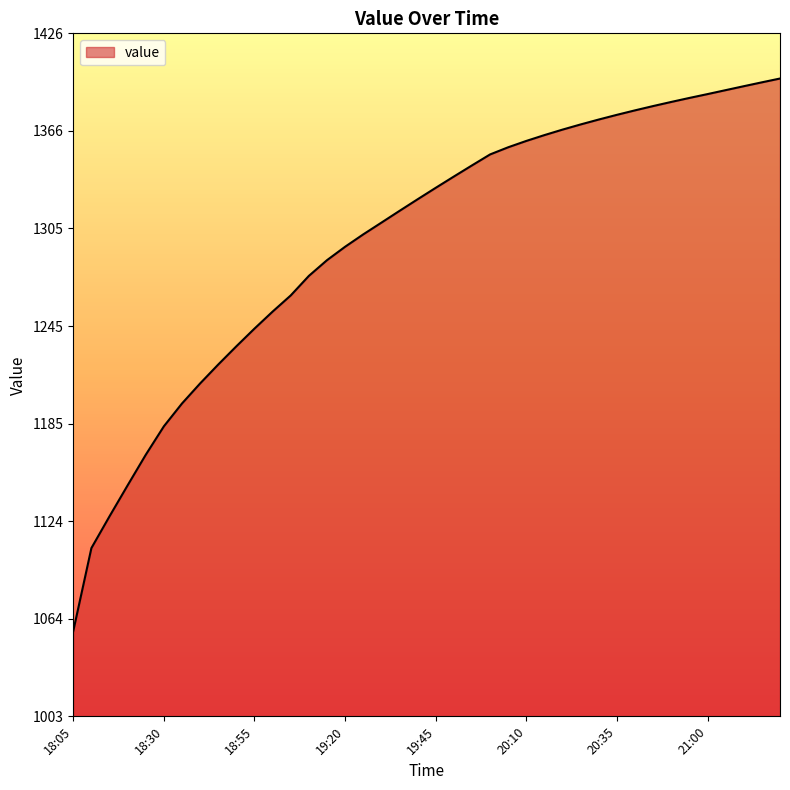

What is the difference between the maximum and minimum values?

341.8